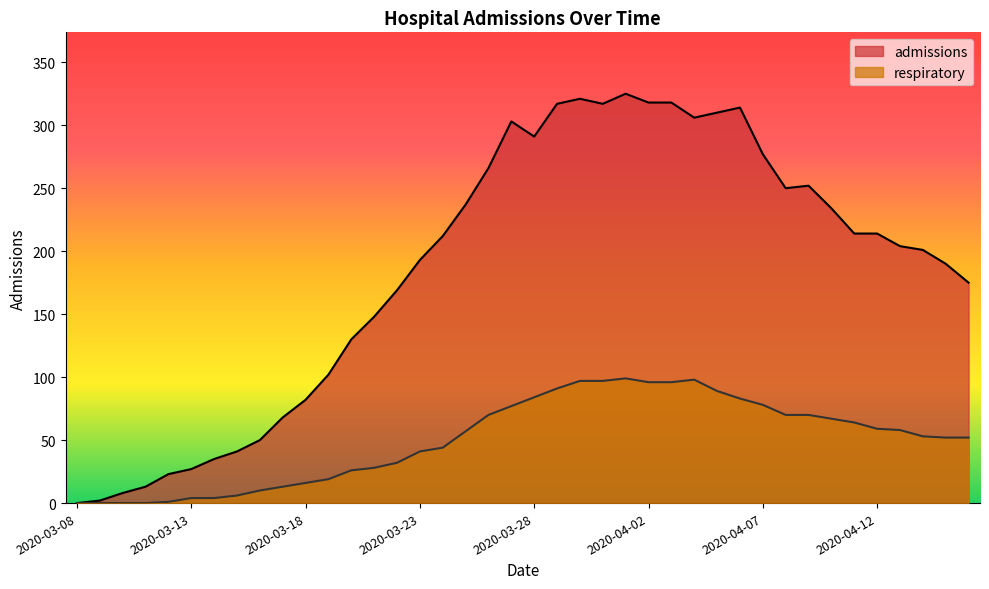

Reading left to right, extract all data points from this chart.

admissions: 0	2	8	13	23	27	35	41	50	68	82	102	130	148	169	193	212	237	266	303	291	317	321	317	325	318	318	306	310	314	277	250	252	234	214	214	204	201	190	175
respiratory: 0	0	0	0	1	4	4	6	10	13	16	19	26	28	32	41	44	57	70	77	84	91	97	97	99	96	96	98	89	83	78	70	70	67	64	59	58	53	52	52